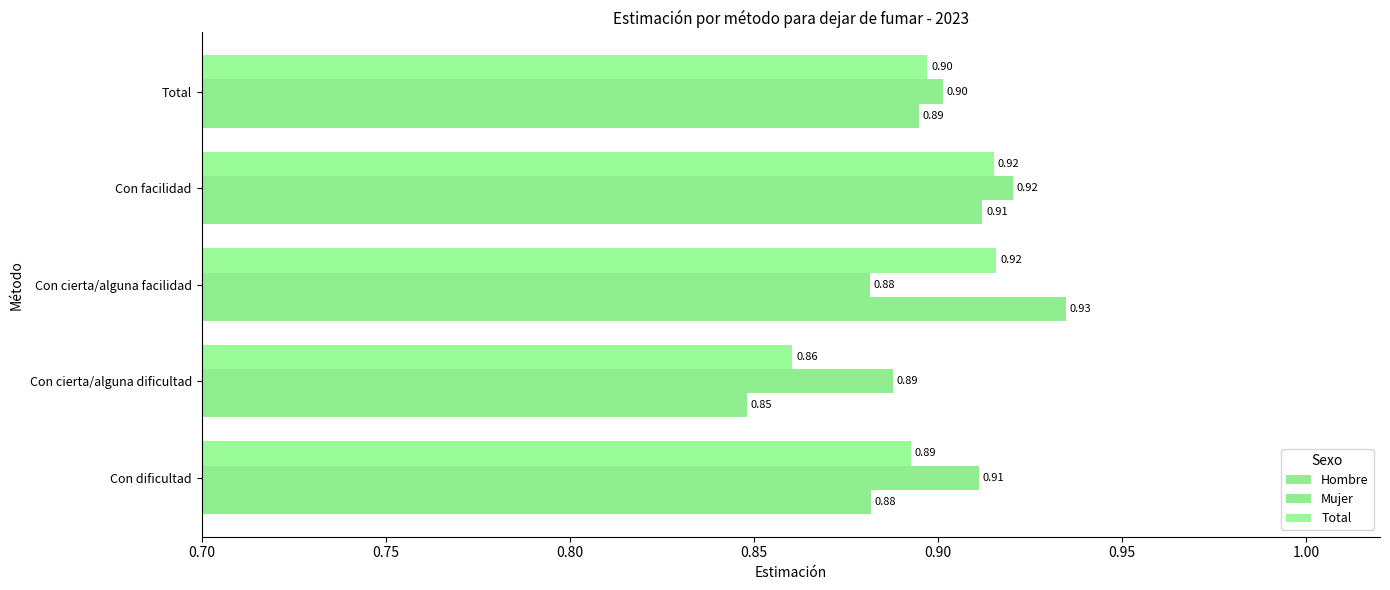

List the series in order of their peak value, lowest first.

Total, Mujer, Hombre